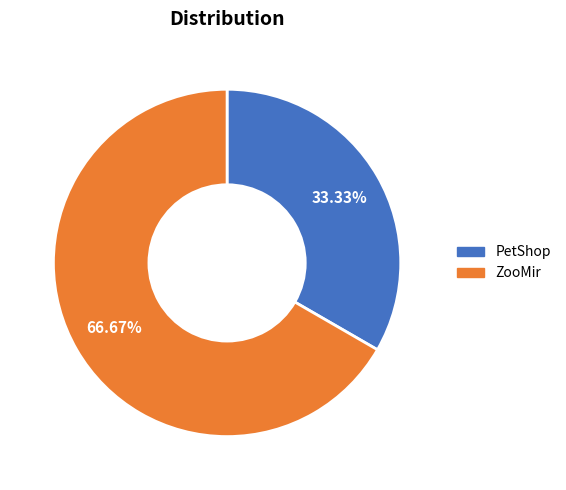

How many slices are in this pie chart?

2